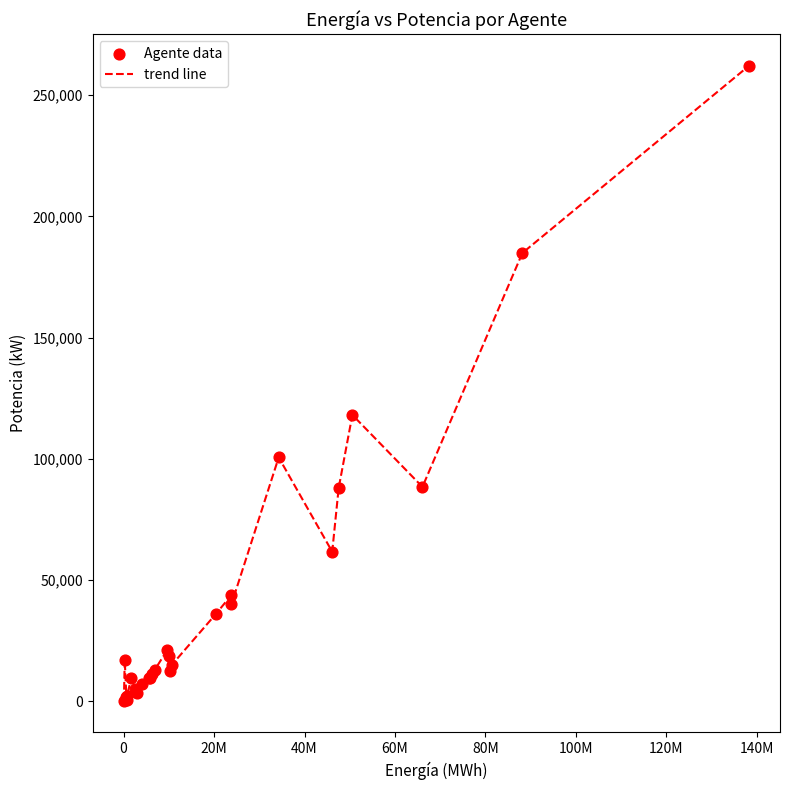

What is the difference between the maximum and minimum values?

261770